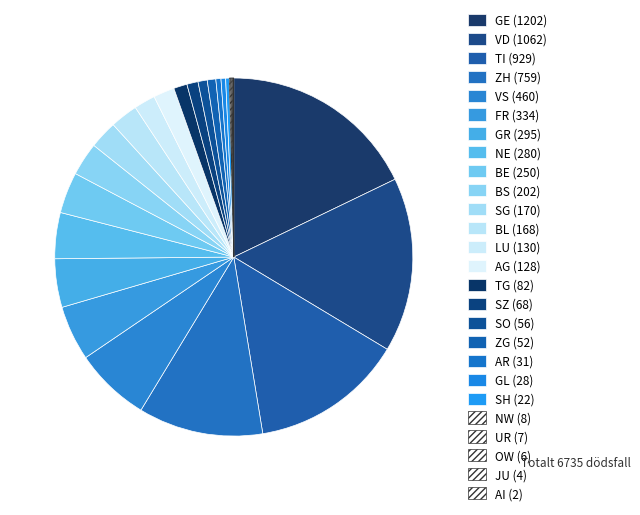

Which slice is the smallest?

AI